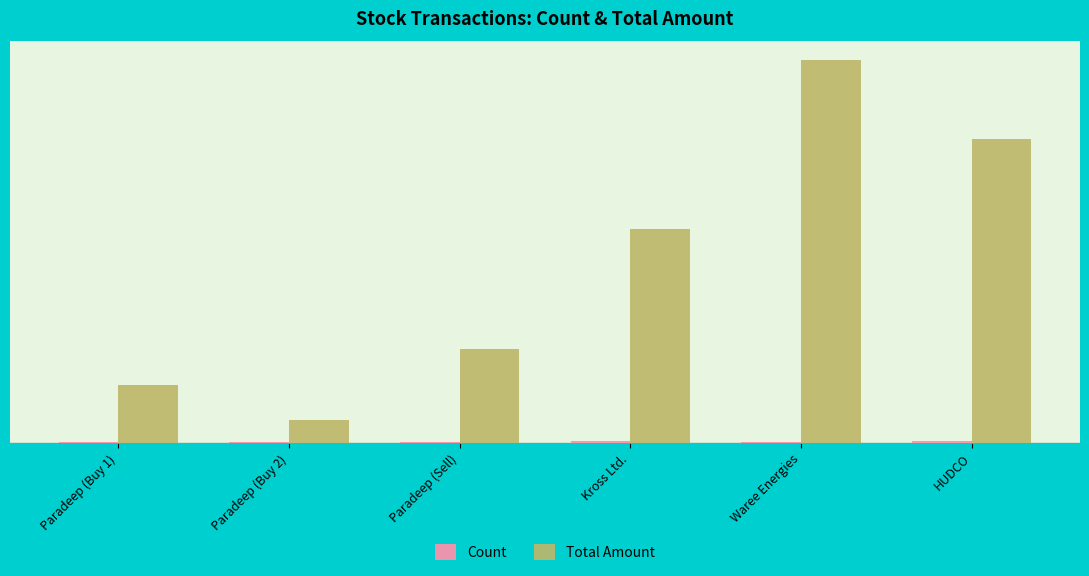

Between Paradeep (Buy 2) and Waree Energies, which series saw the biggest shift?

Total Amount